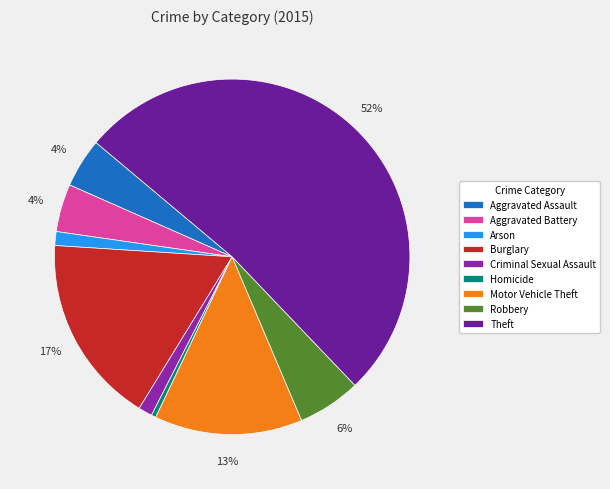

Count the number of slices in the pie.

9